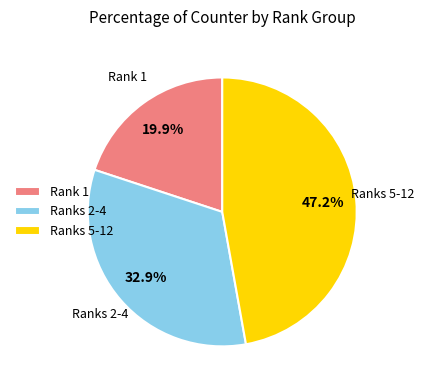

Rank the categories by value from highest to lowest.

Ranks 5-12, Ranks 2-4, Rank 1